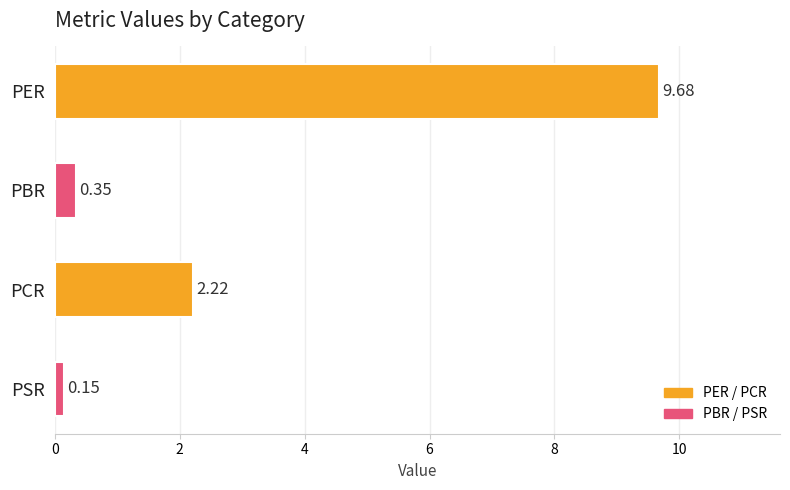

Which has a higher value, PBR or PSR?

PBR